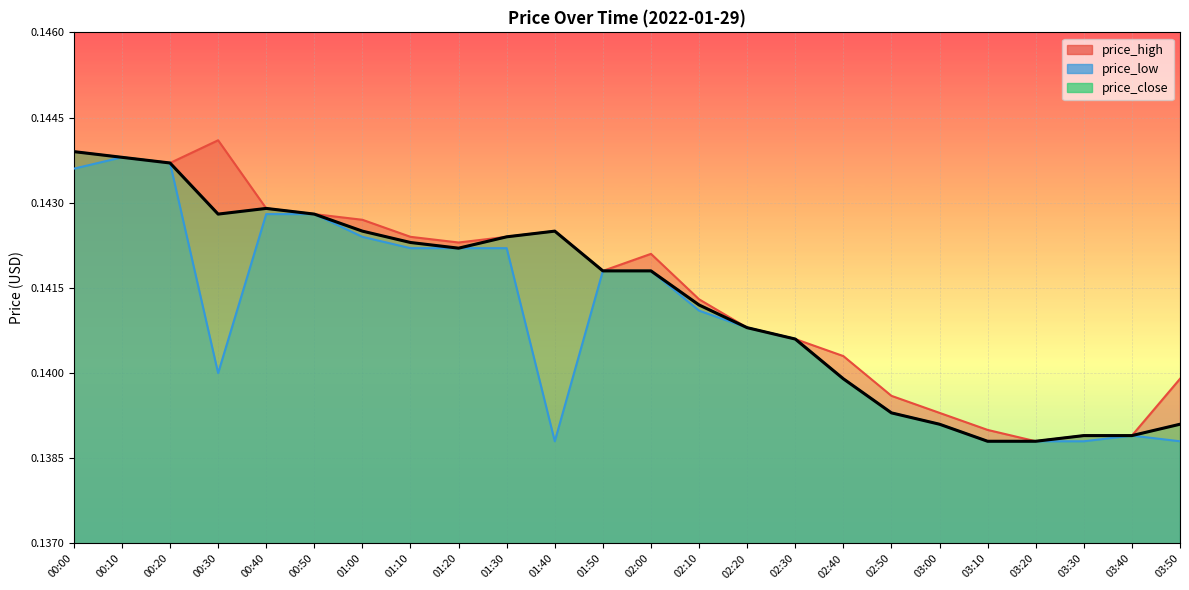

True or false: price_low and price_close intersect in this chart.

False